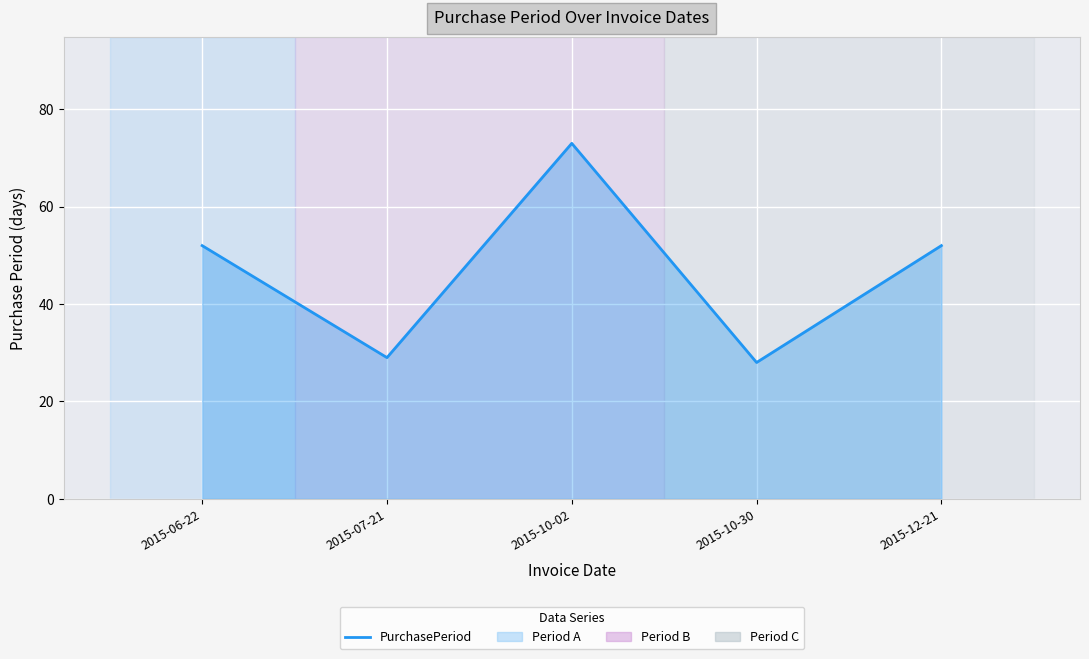

Which label corresponds to the smallest value in the chart?

2015-10-30